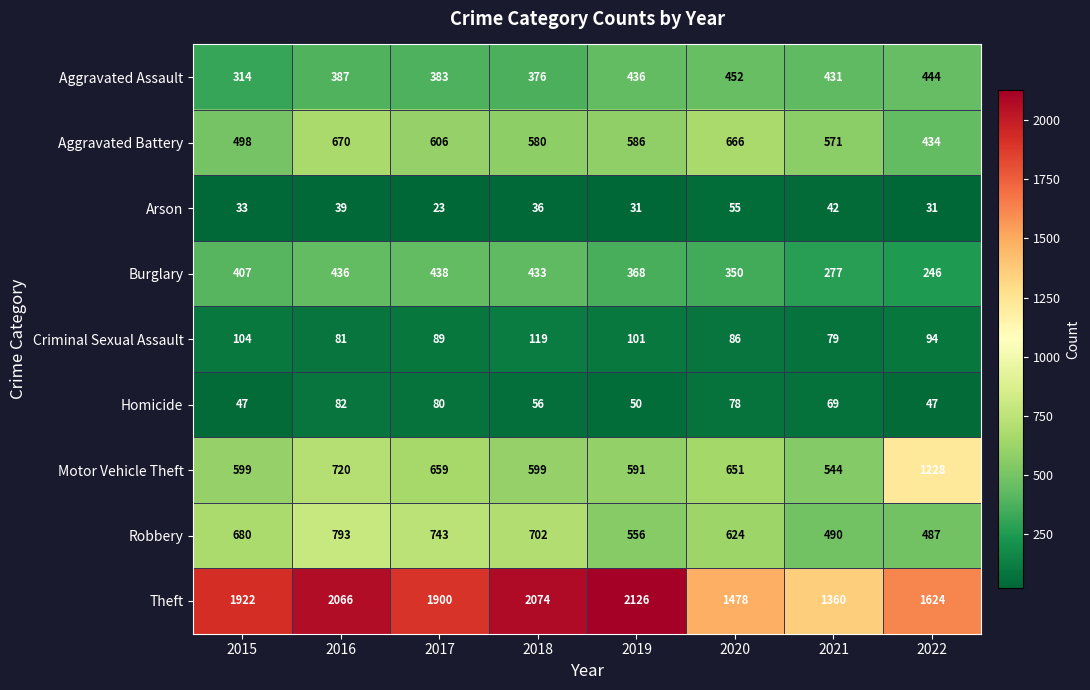

What is the spread (max minus min) of values at 2022?

1593